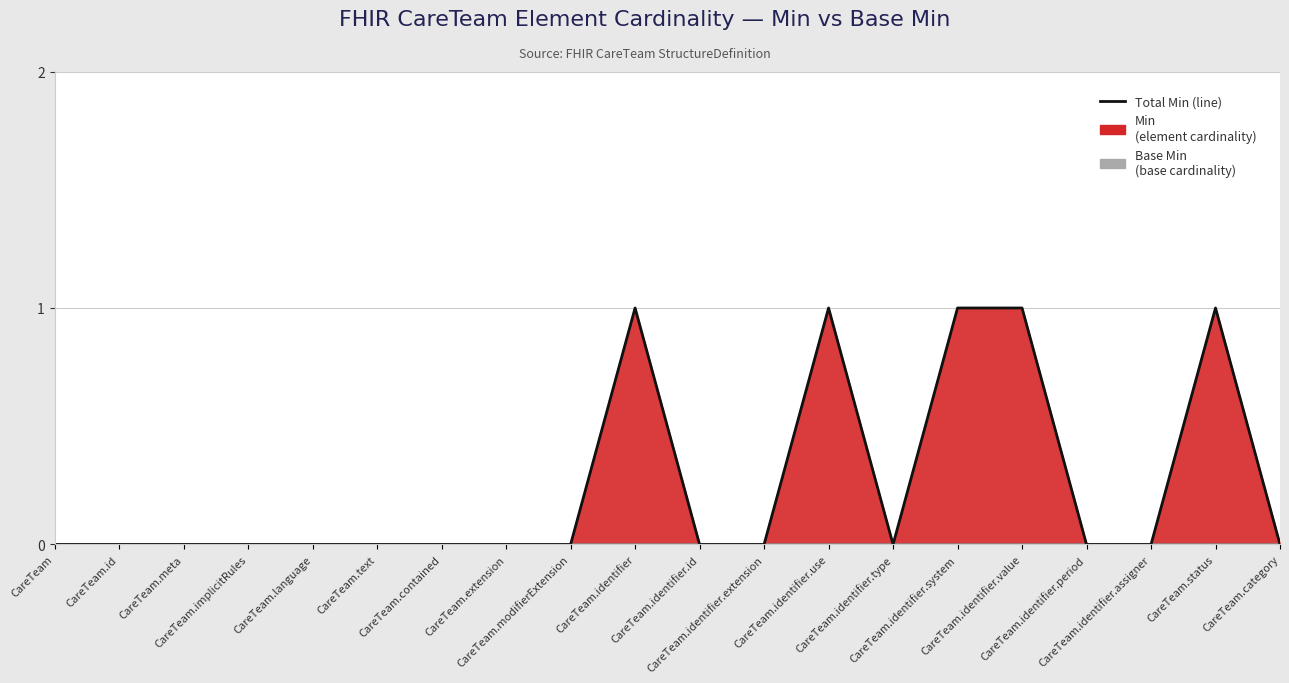

What position from the right is CareTeam.identifier.extension?

9